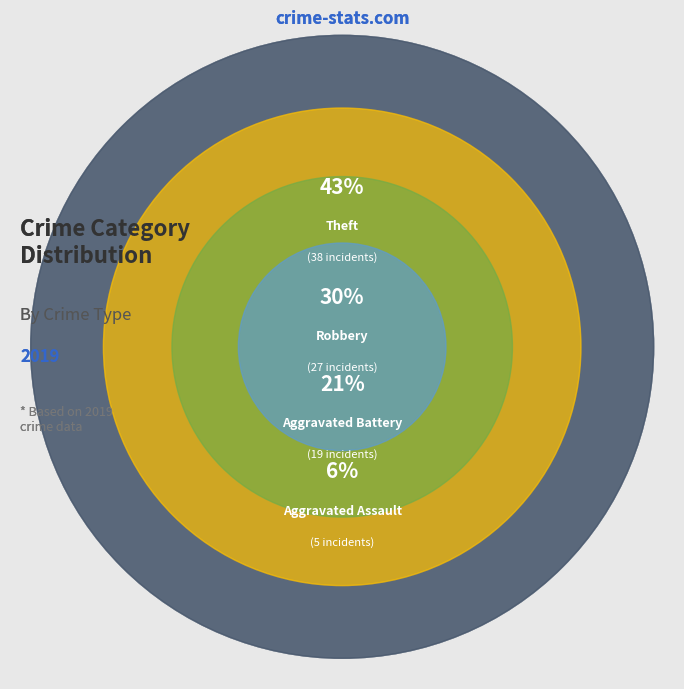

To the nearest percent, what portion does Theft represent?

43%